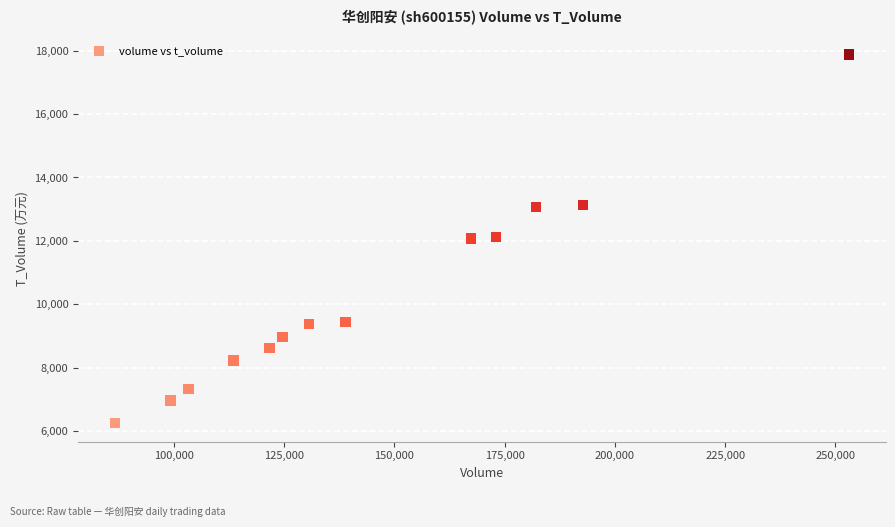

What is the range of X values (max minus min)?

166469